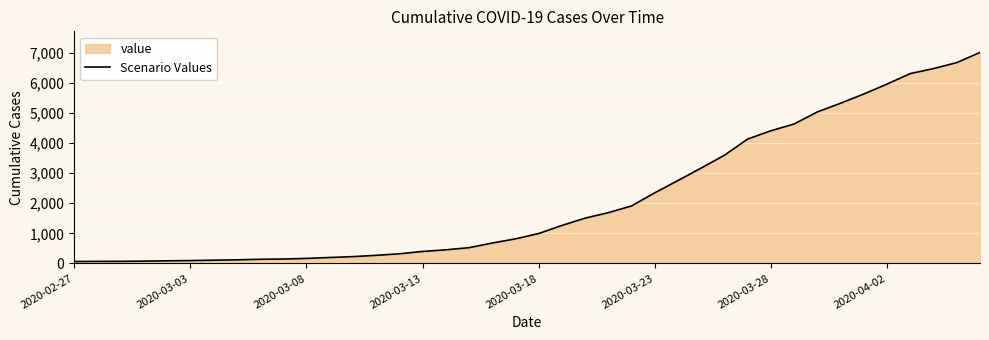

Does the chart display data point markers on the line(s)?

No